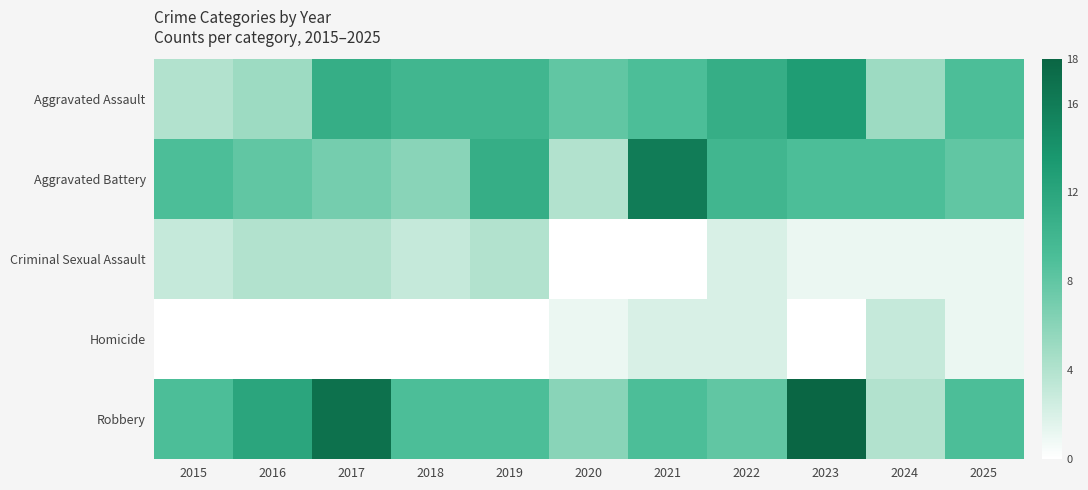

At which category does the chart reach its peak across all series?

2023